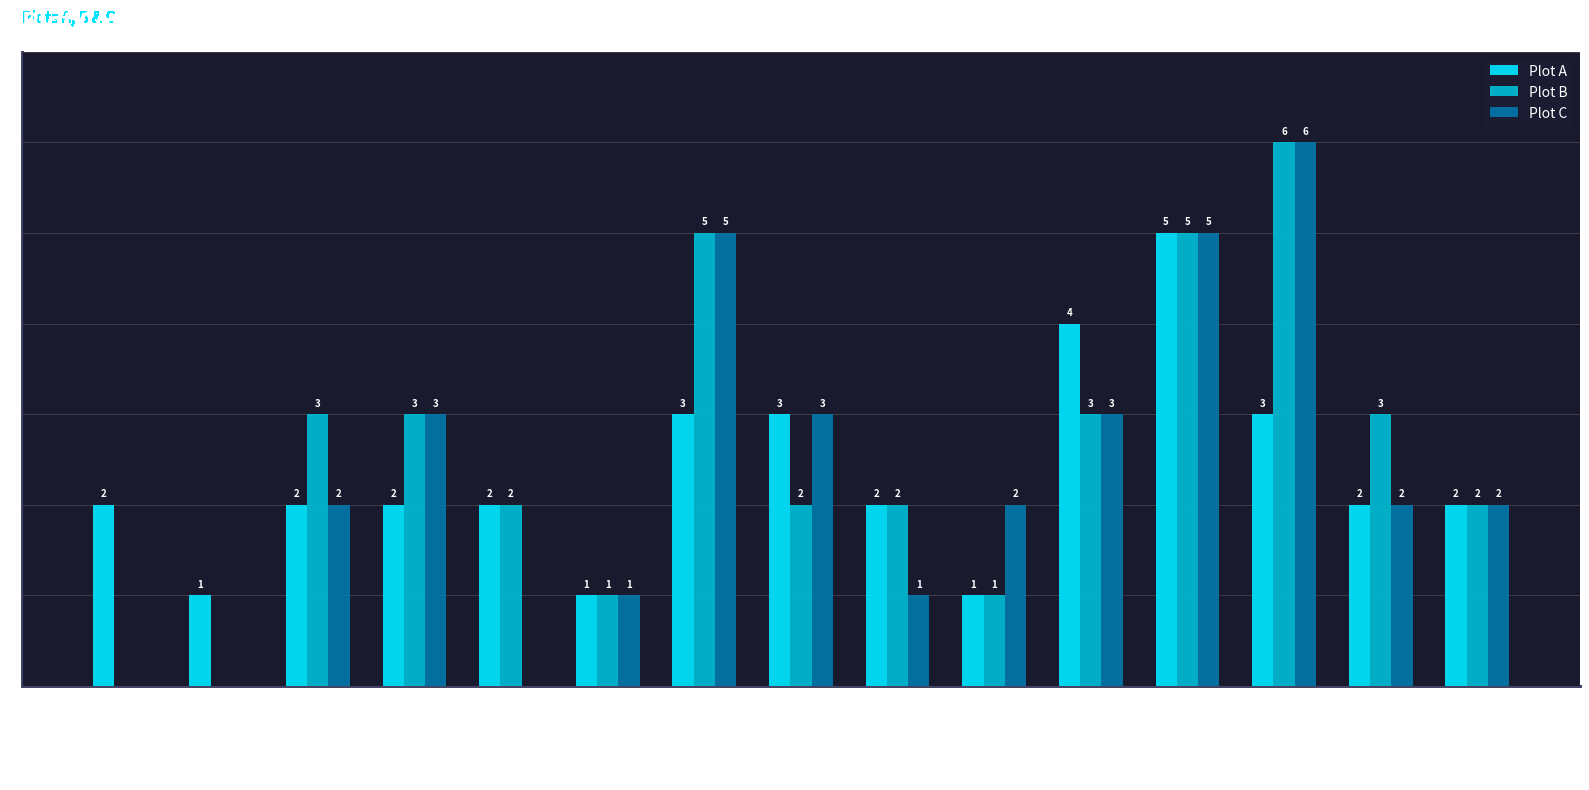

Reading right to left, what are all the values shown in this chart?

Plot A: Waitzia suavolens=2	Trachymene pilosa=2	Scholtzia involucrata=3	Lyginia barbata=5	Eremaea pauciflora=4	Burchardia congesta=1	Bossiaea eriocarpa=2	Banksia menziesii=3	Banksia attenuata=3	Austrostipa compressa=1	Acacia huegelii=2	*Ursinia anthemoides=2	*Hypochaeris glabra=2	*Gladiolus caryophyllaceus=1	*Ehrharta calycina=2
Plot B: Waitzia suavolens=2	Trachymene pilosa=3	Scholtzia involucrata=6	Lyginia barbata=5	Eremaea pauciflora=3	Burchardia congesta=1	Bossiaea eriocarpa=2	Banksia menziesii=2	Banksia attenuata=5	Austrostipa compressa=1	Acacia huegelii=2	*Ursinia anthemoides=3	*Hypochaeris glabra=3	*Gladiolus caryophyllaceus=0	*Ehrharta calycina=0
Plot C: Waitzia suavolens=2	Trachymene pilosa=2	Scholtzia involucrata=6	Lyginia barbata=5	Eremaea pauciflora=3	Burchardia congesta=2	Bossiaea eriocarpa=1	Banksia menziesii=3	Banksia attenuata=5	Austrostipa compressa=1	Acacia huegelii=0	*Ursinia anthemoides=3	*Hypochaeris glabra=2	*Gladiolus caryophyllaceus=0	*Ehrharta calycina=0